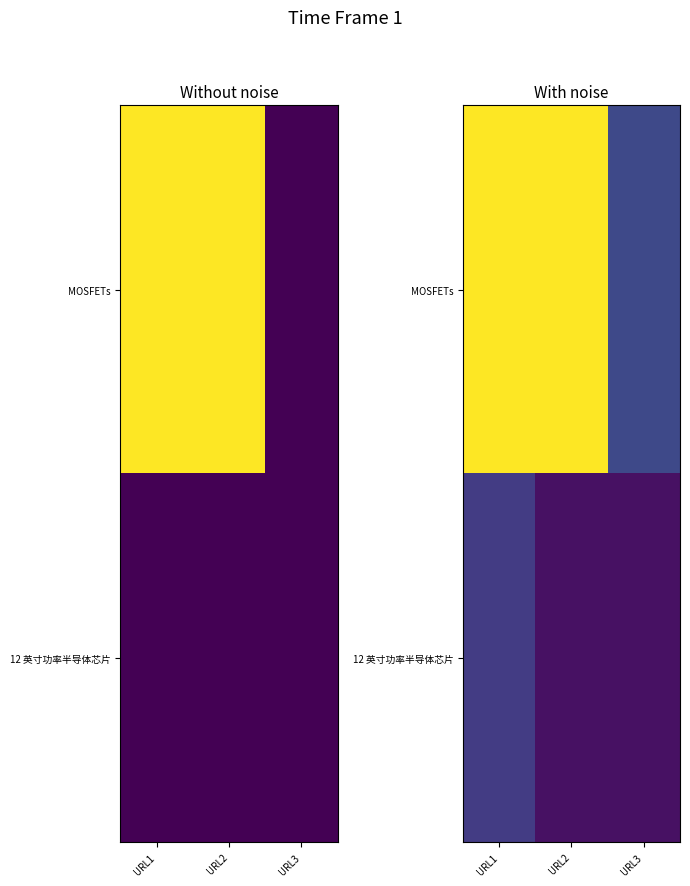

Count the number of categories in the chart.

3